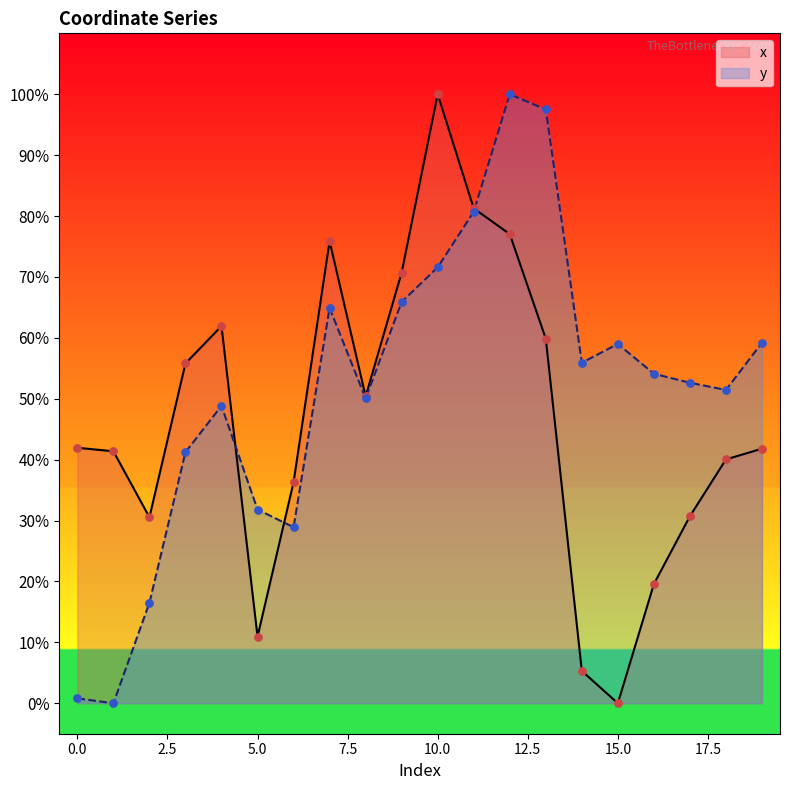

Which series contains the highest Y value?

x